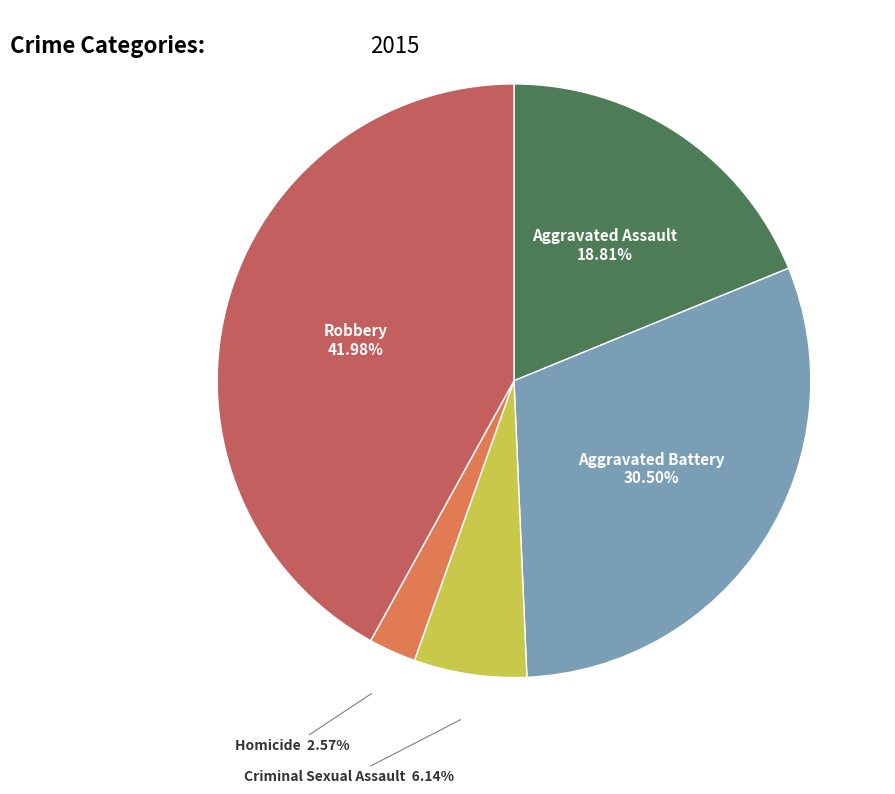

Does any single category account for the majority?

No